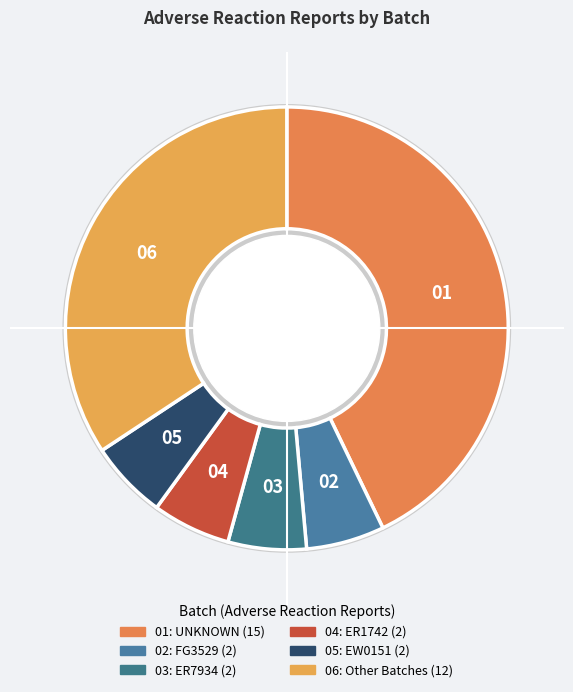

Is there any slice that represents more than half of the pie?

No